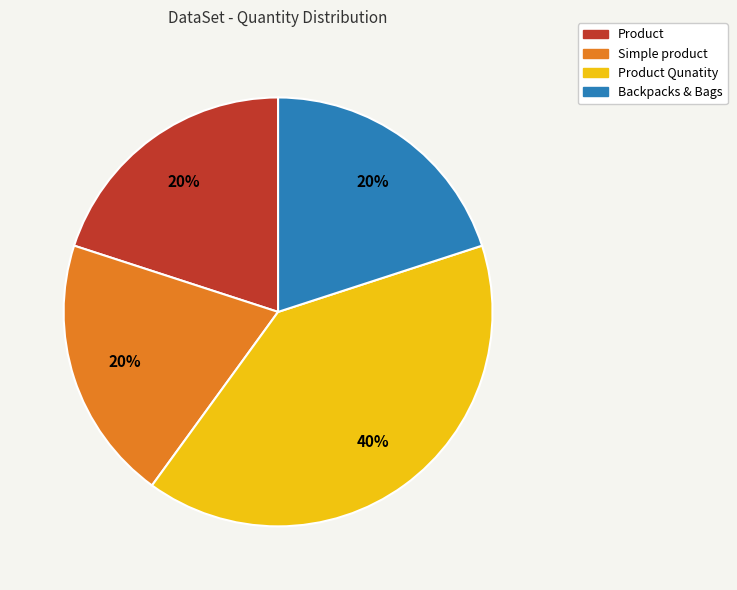

To the nearest percent, what is the average slice percentage?

25%